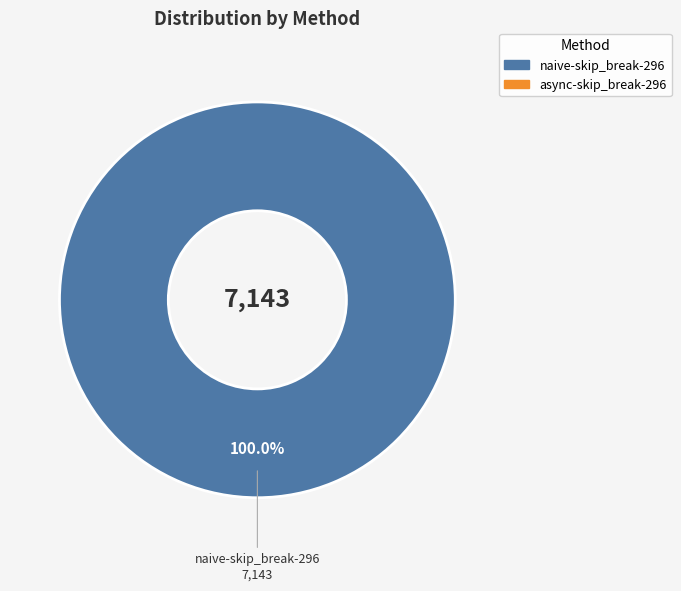

Is there a majority slice in this chart?

Yes